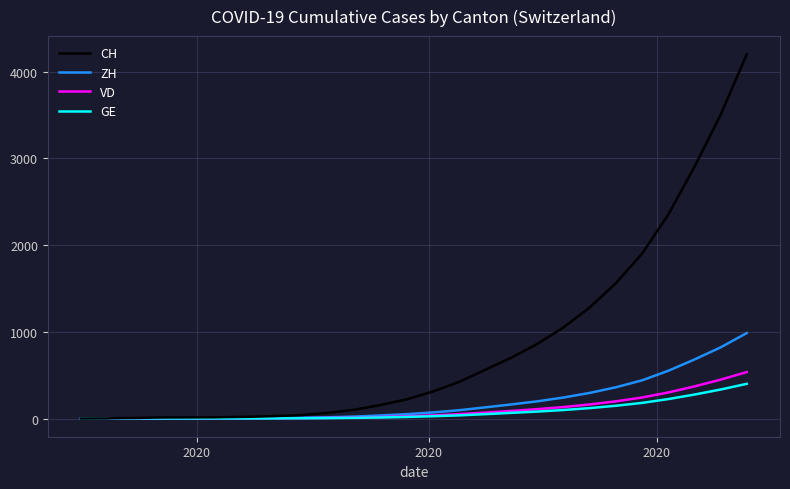

What is the difference between the maximum and minimum values in the ZH series?

985